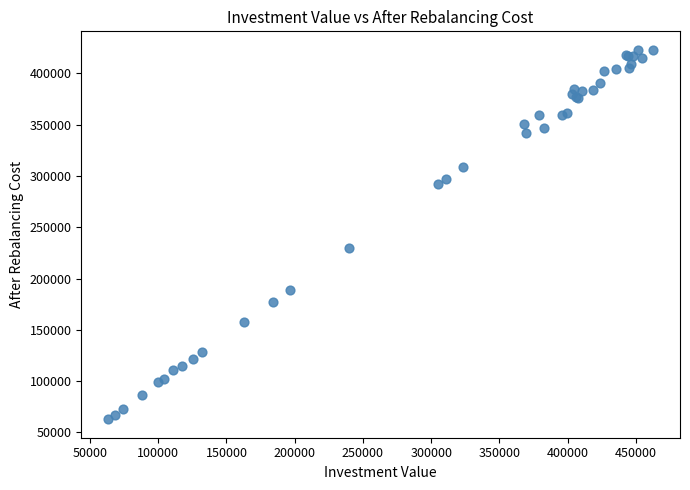

What Y value in the scatter plot is closest to 242982?

230184.3